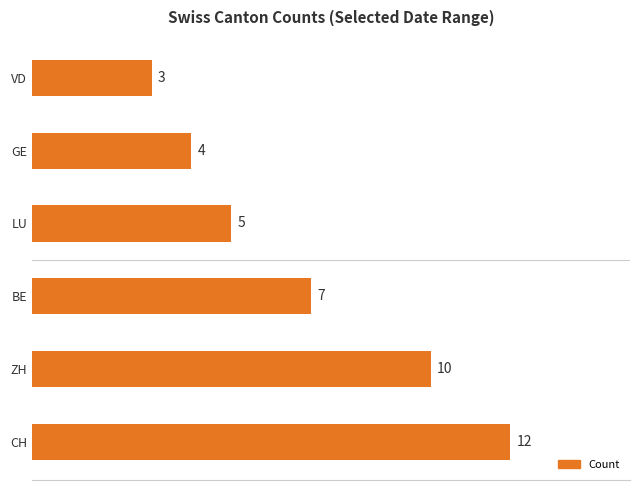

At which label is the value closest to 7?

BE